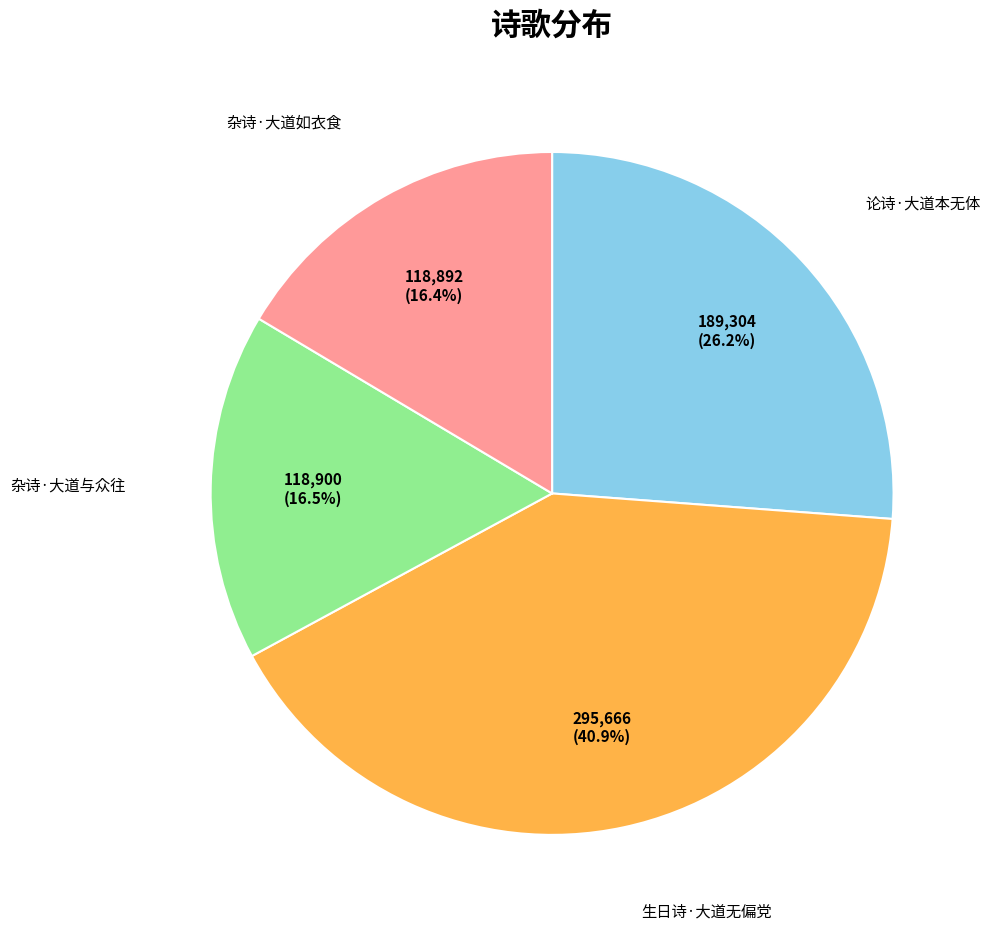

Is there a majority slice in this chart?

No